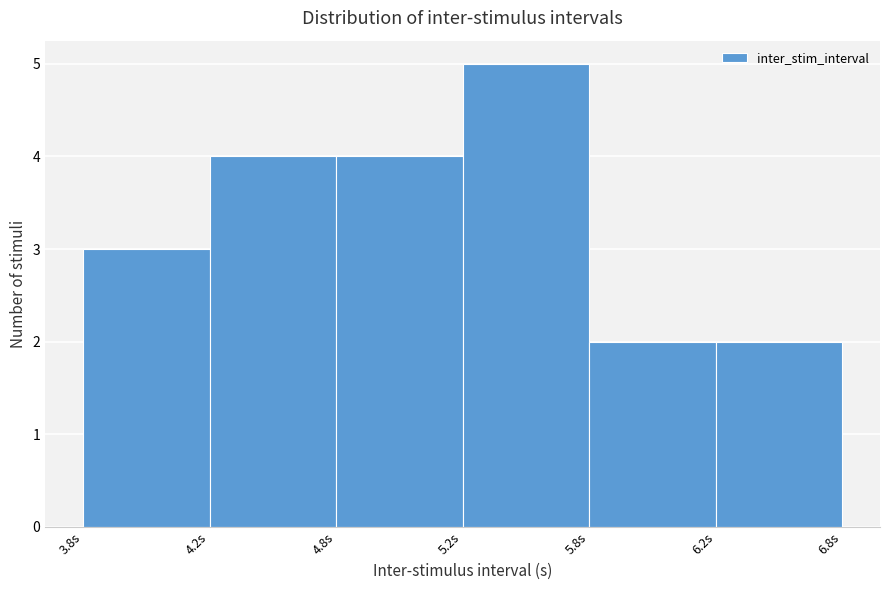

Reading right to left, extract all data points from this chart.

6.2s=2	5.8s=2	5.2s=5	4.8s=4	4.2s=4	3.8s=3